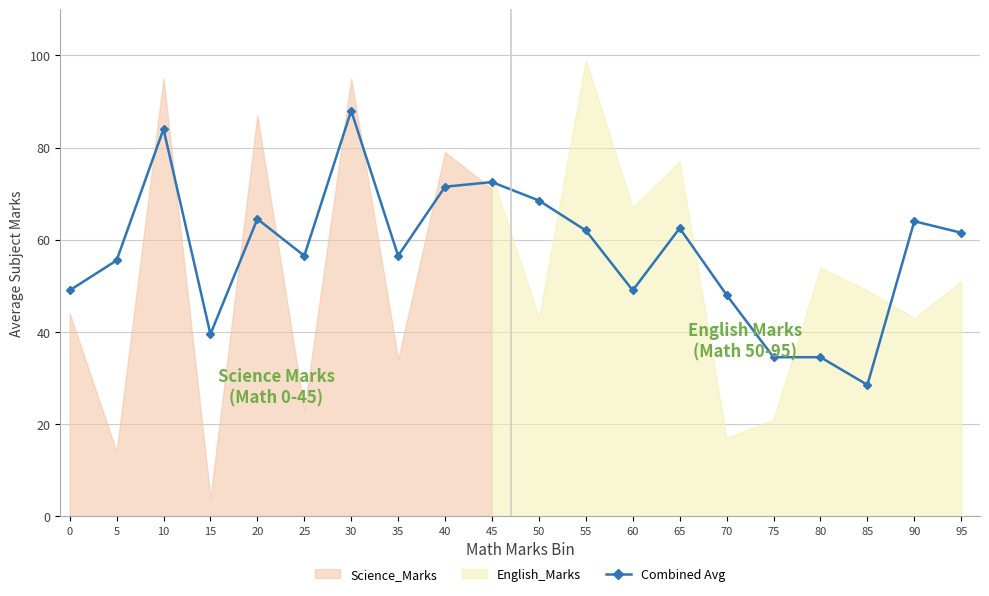

At which label is the value closest to 58?

25